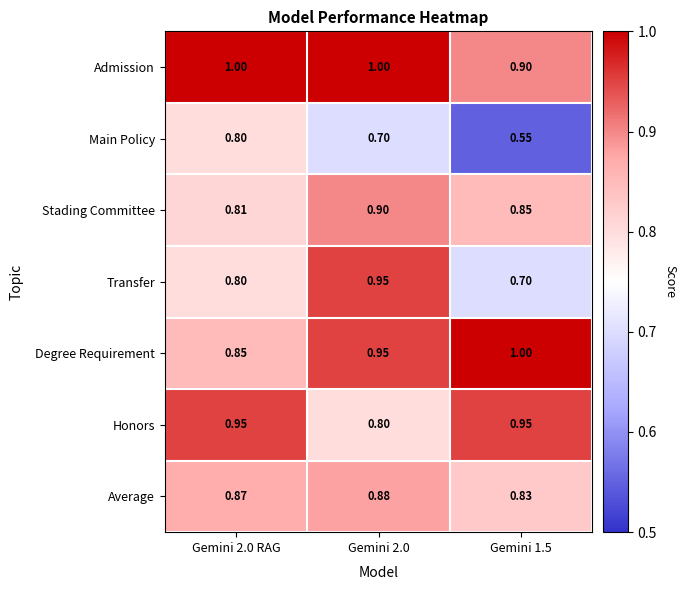

Is the value of Admission at Gemini 2.0 greater than the value of Average at Gemini 2.0 RAG?

Yes